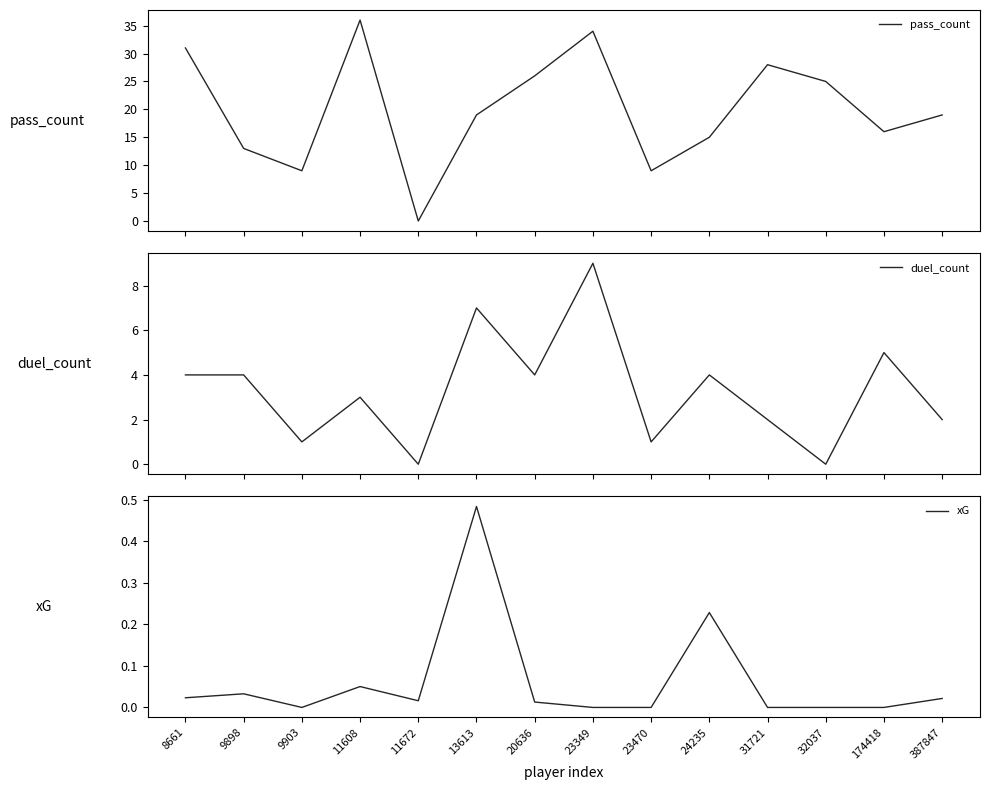

How many intersections are there between xG and pass_count?

2